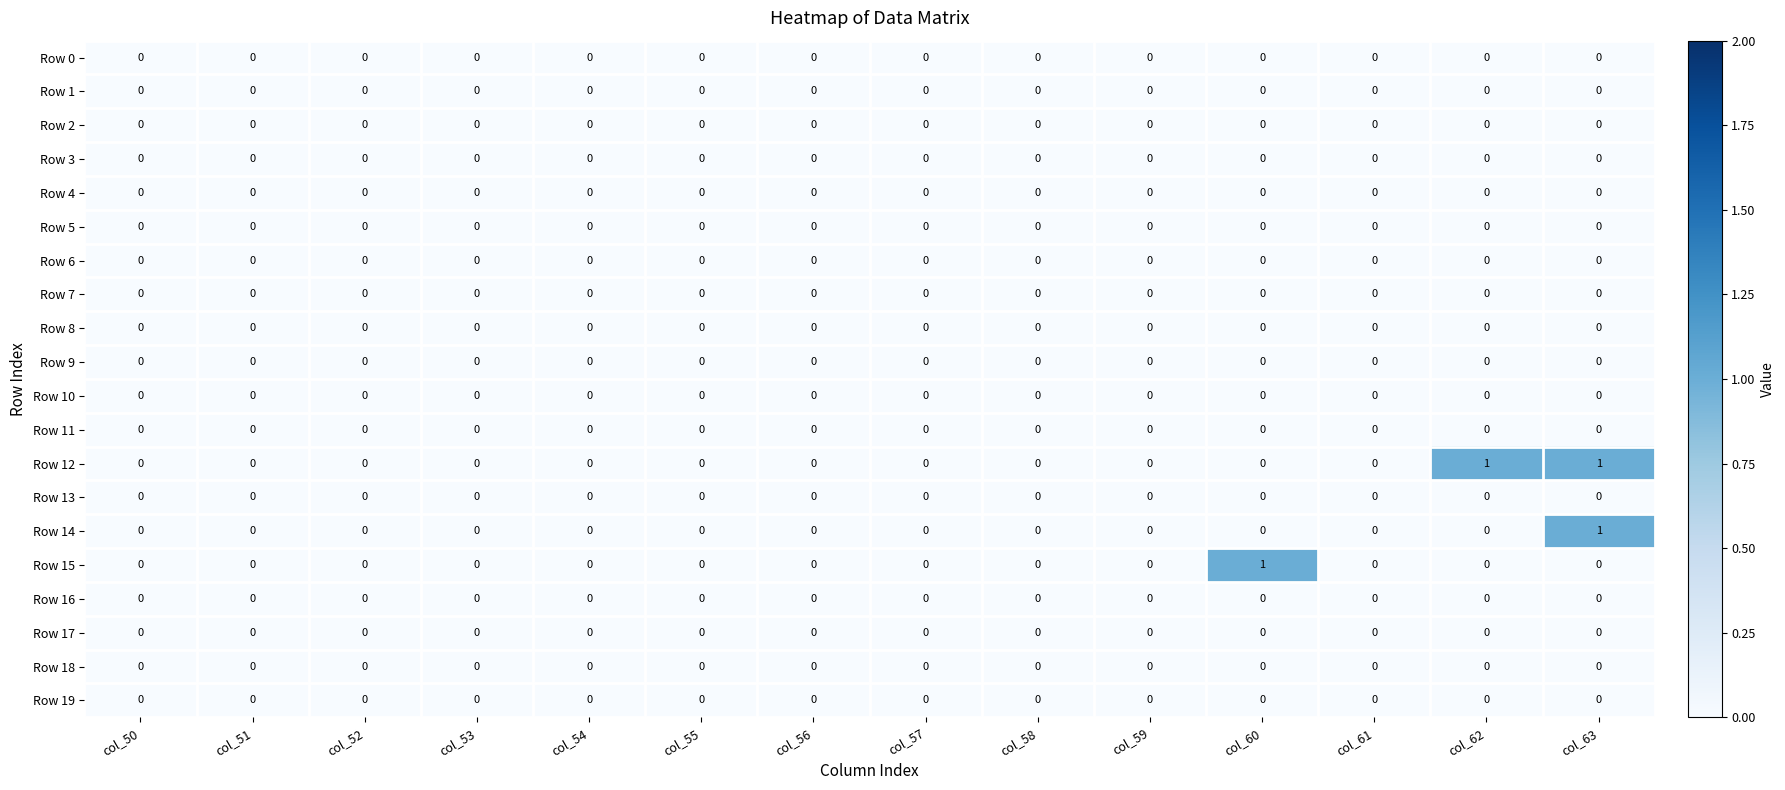

At which category is the sum across all series the highest?

col_63